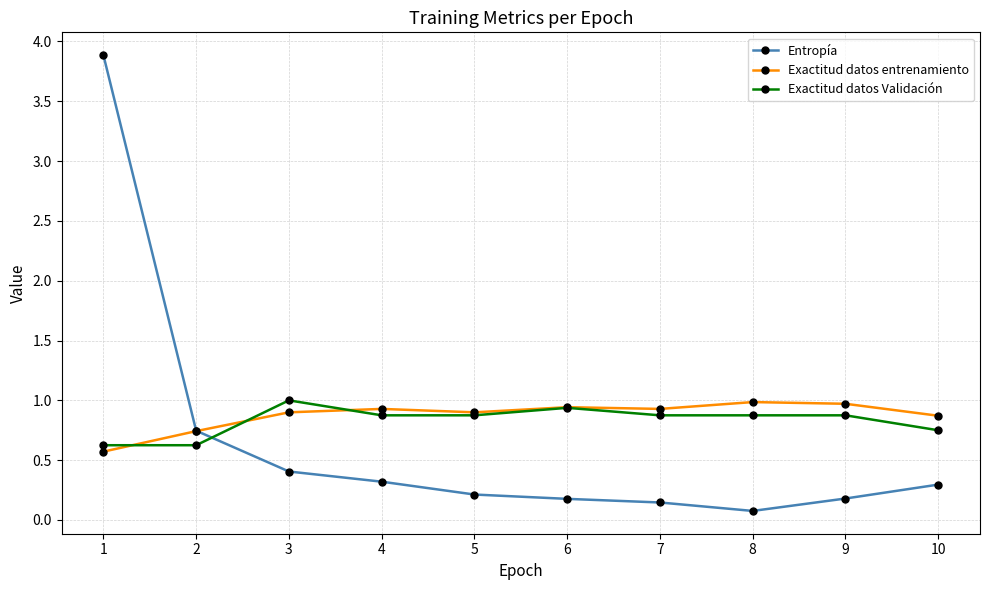

The Exactitud datos Validación series shows 1.5 at 7. True or false?

False